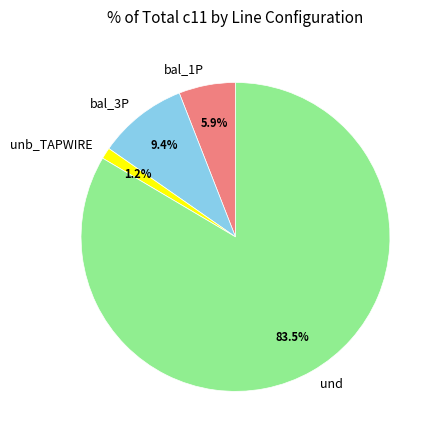

Rank the categories by value from lowest to highest.

unb_TAPWIRE, bal_1P, bal_3P, und